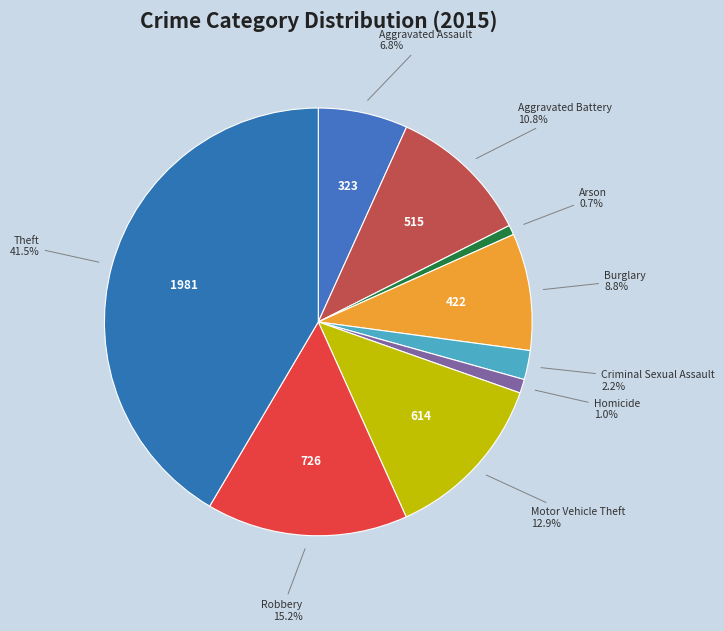

To the nearest percent, what is the difference between the largest and smallest slice percentages?

41%